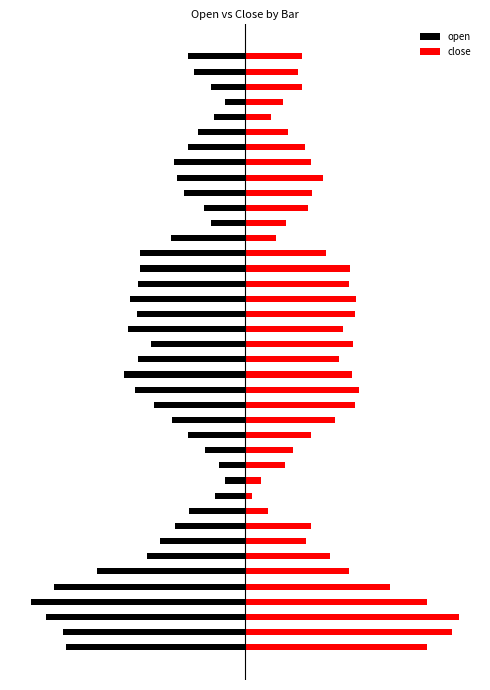

Which series has the largest range (max minus min)?

close